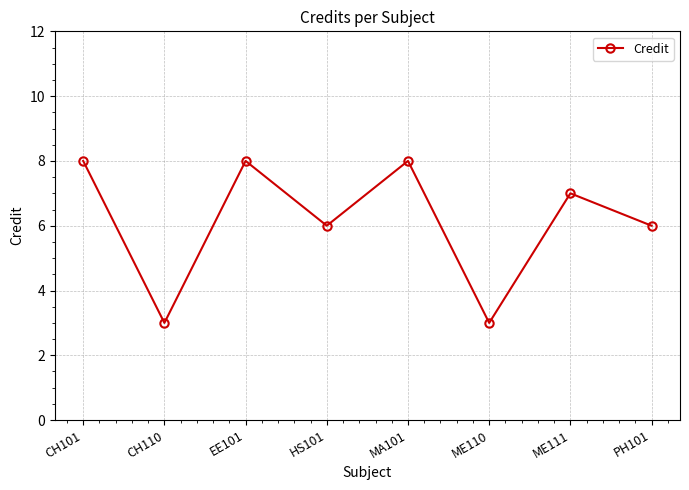

What is the greatest value displayed?

8